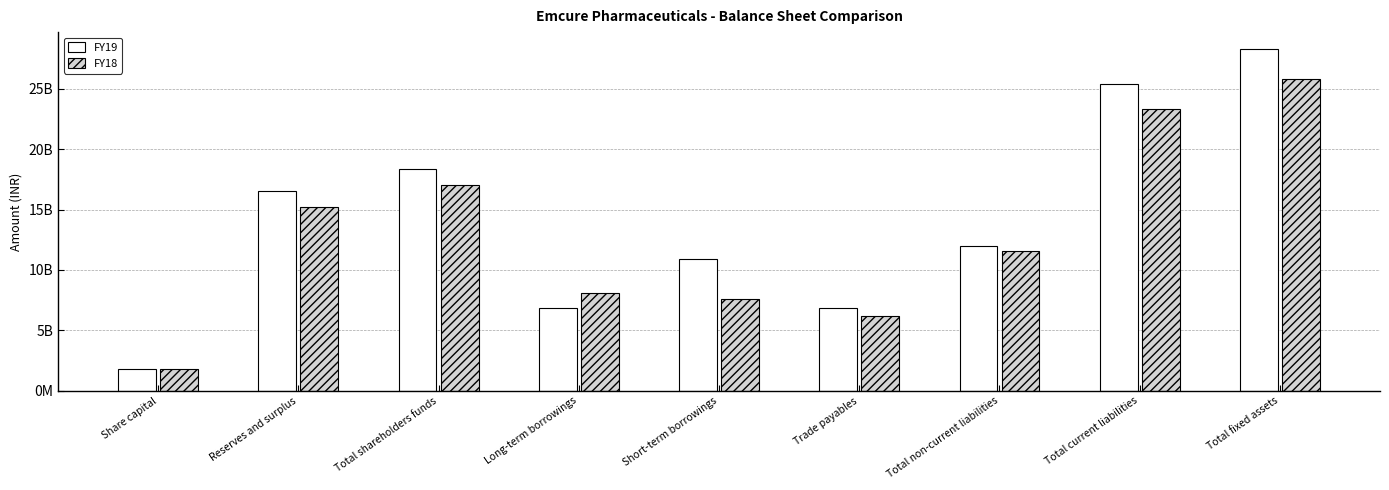

Reading left to right, transcribe all the data shown in this chart.

FY19: 1808521160	16542320000	18350840000	6878780000	10868400000	6853010000	12010250000	25426890000	28275130000
FY18: 1808521160	15201360000	17009880000	8056610000	7628200000	6217790000	11565890000	23360760000	25800890000